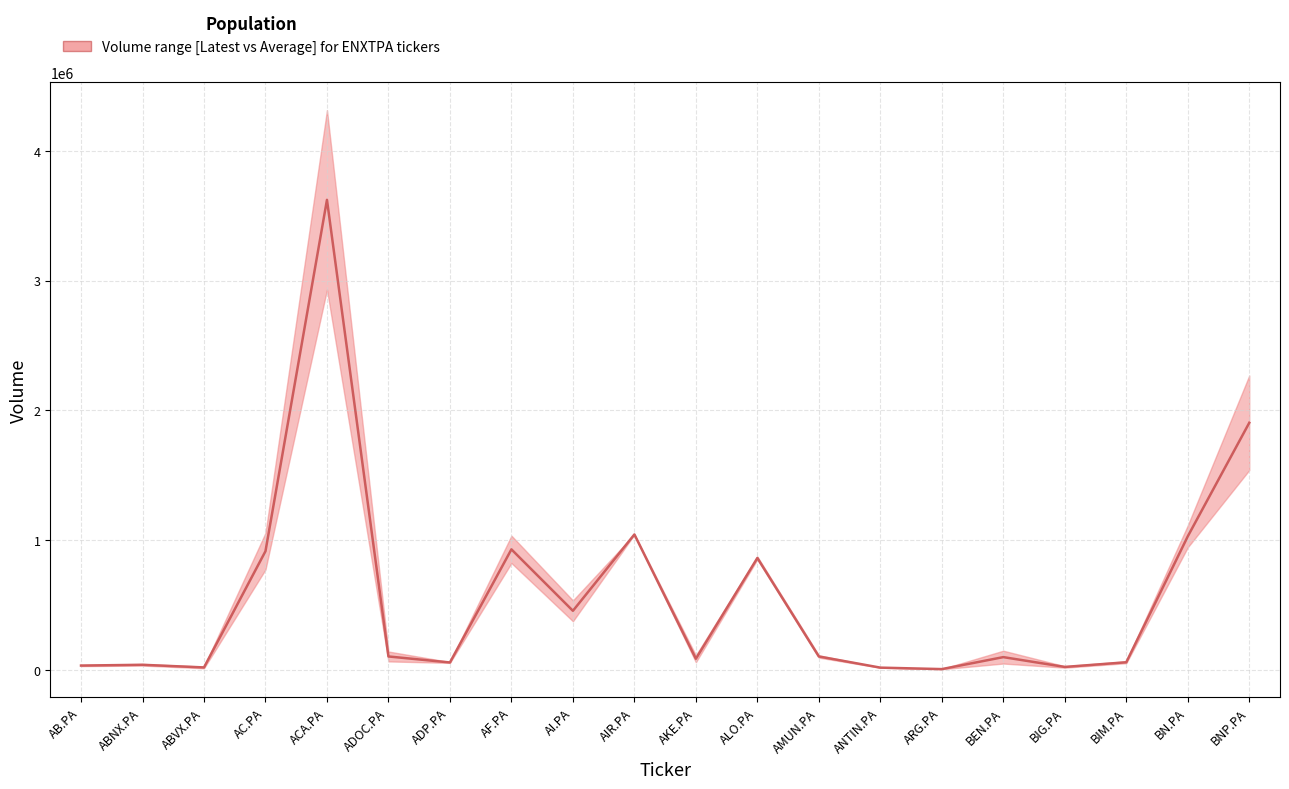

At which category does the data reach its first local peak?

ABNX.PA